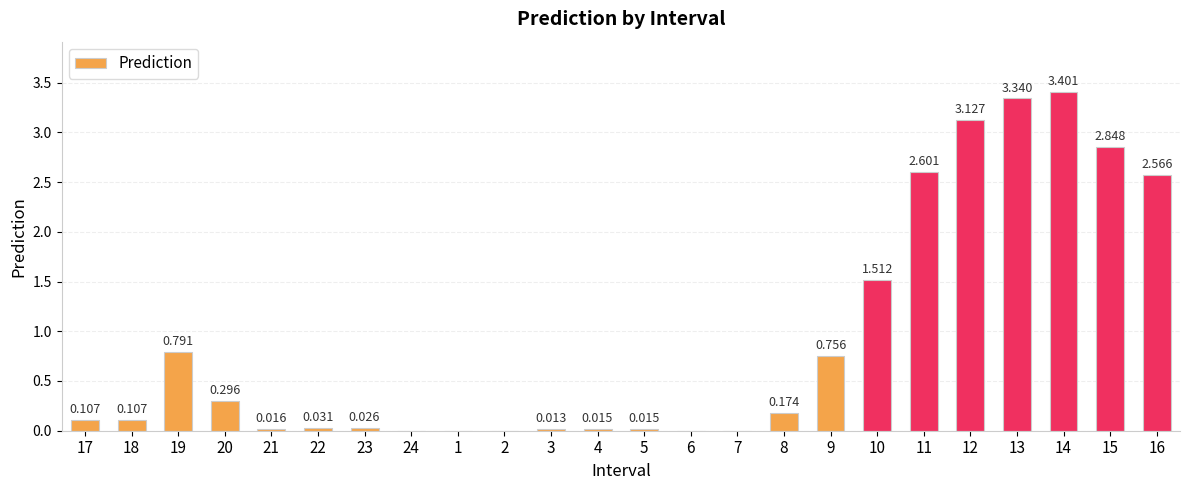

The value at 5 is 0.0. True or false?

False